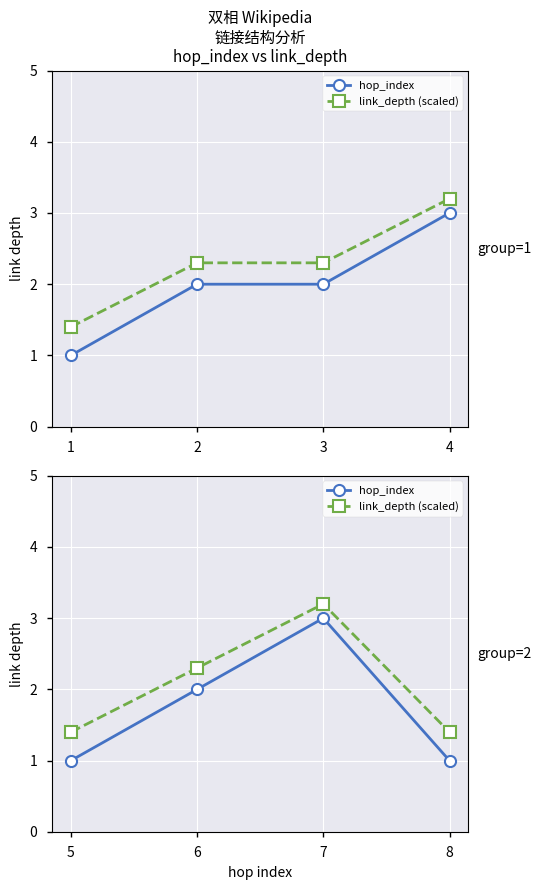

Which series has the largest total across all categories?

link_depth (scaled)